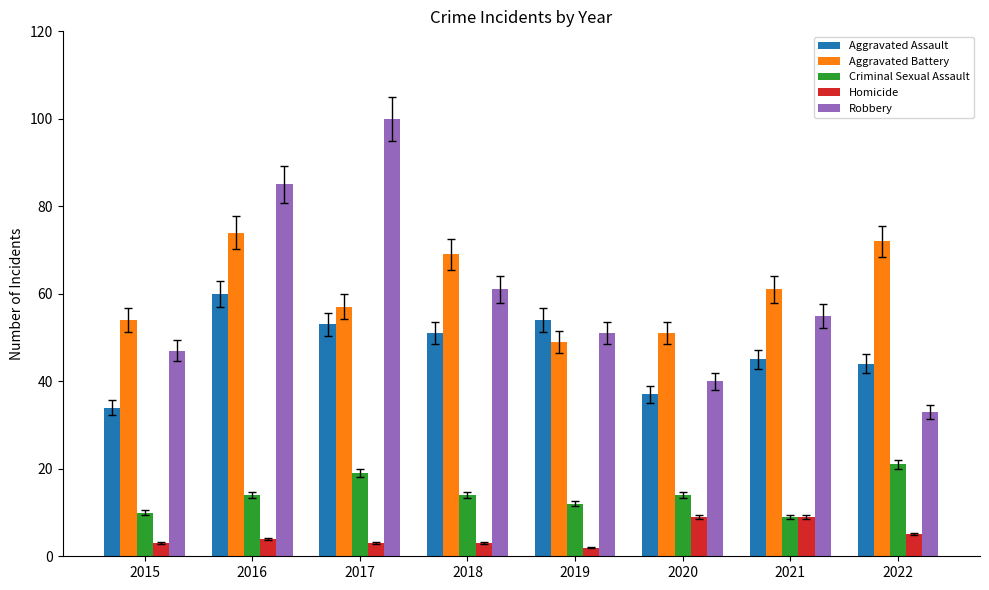

What is the greatest value displayed?

100